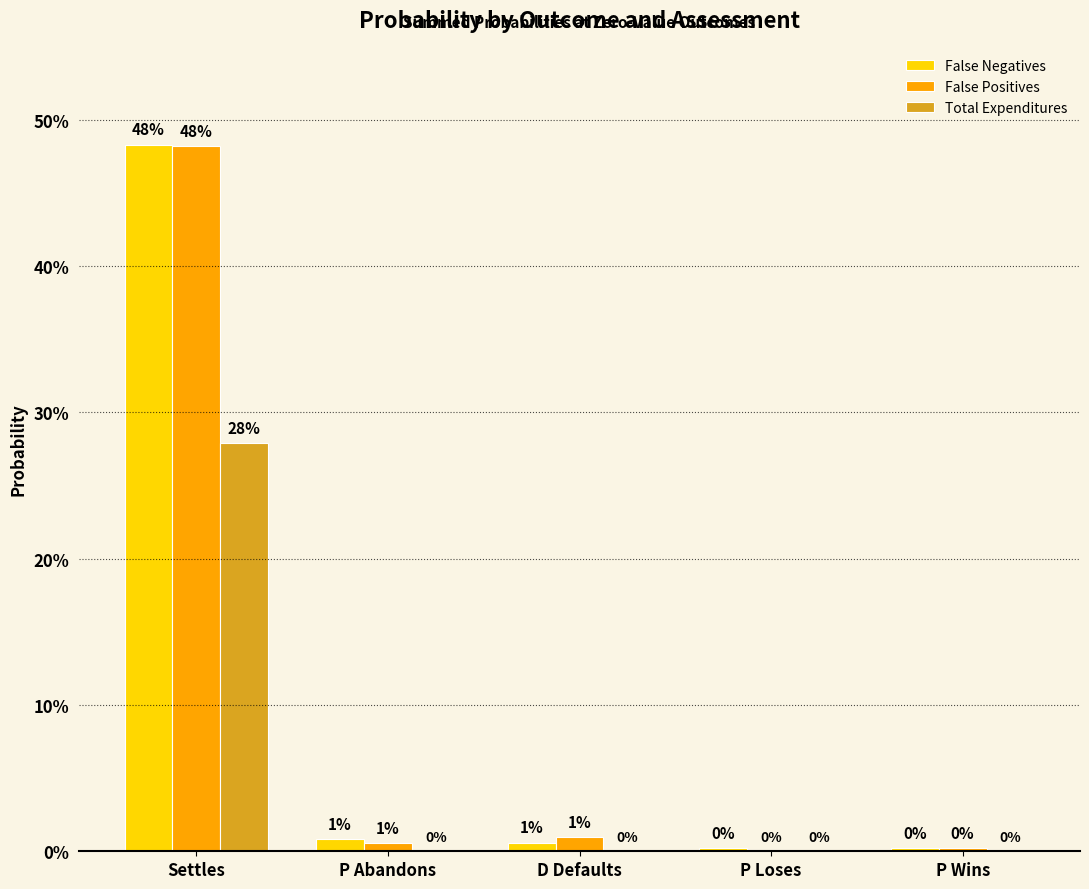

The value of False Negatives at D Defaults is 0.0. True or false?

False